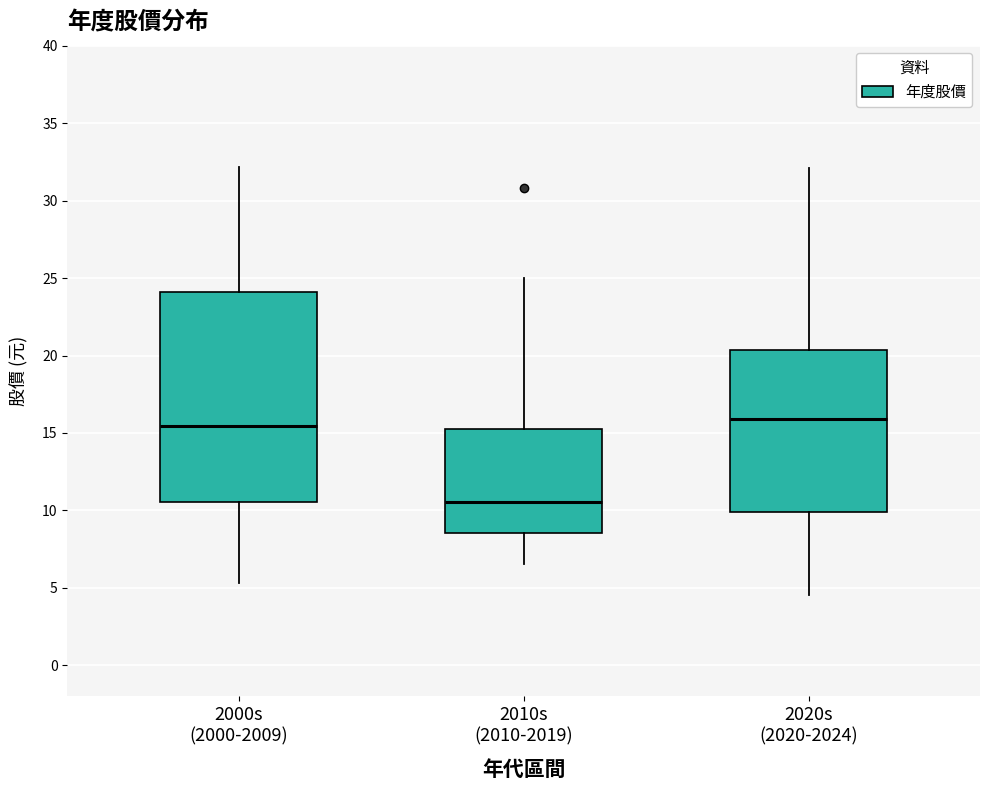

Reading left to right, read every box against the y-axis: the position of its median line, the range the box covers, and the ends of its whiskers. The values are not printed on the chart, so give them approximately, as read against the axis.

2000s (2000-2009): median 15.5, box 10.5 to 24.0, whiskers 5.5 to 32.0
2010s (2010-2019): median 10.5, box 8.5 to 15.5, whiskers 6.5 to 25.0
2020s (2020-2024): median 16.0, box 10.0 to 20.5, whiskers 4.5 to 32.0